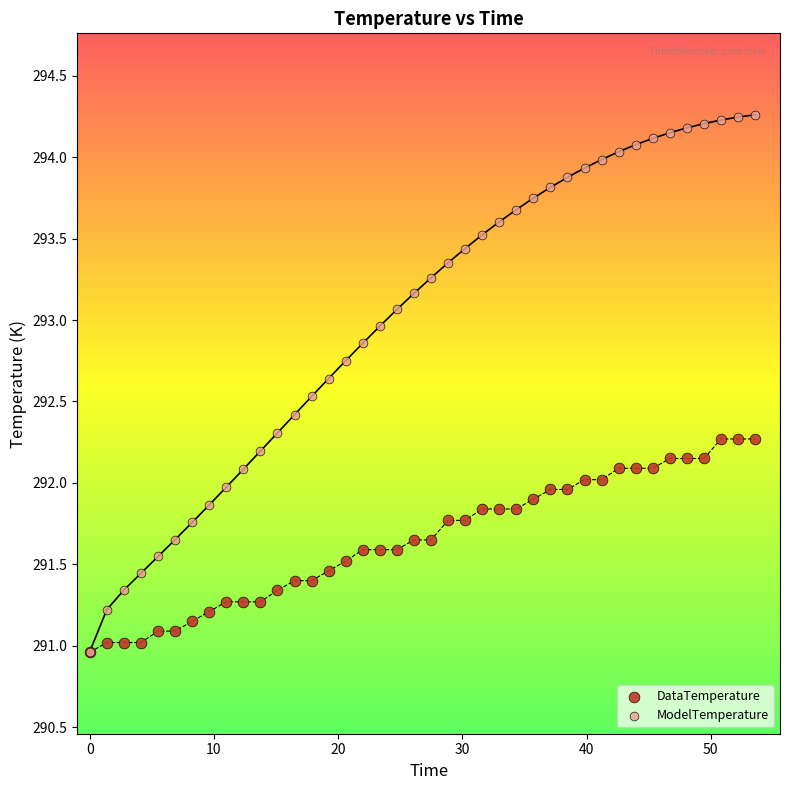

Which series contains the highest Y value?

ModelTemperature